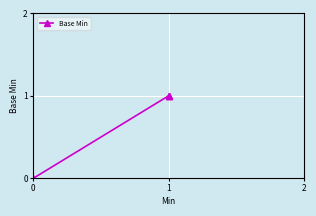

How many data points are less than 1?

1